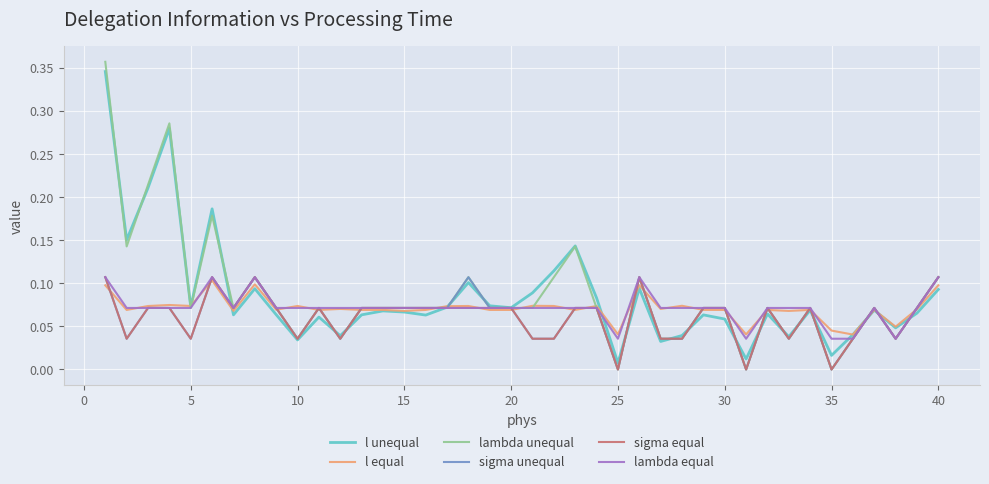

At how many categories does at least one series exceed 0?

40